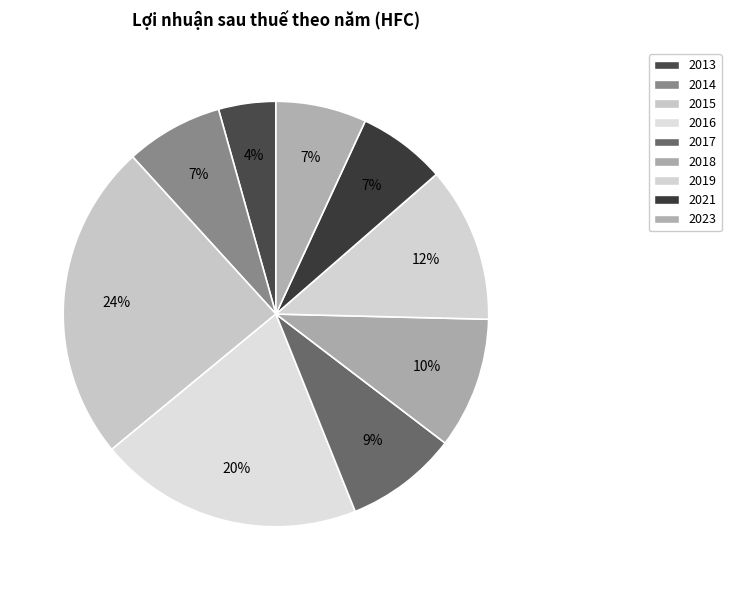

How many slices are in this pie chart?

9